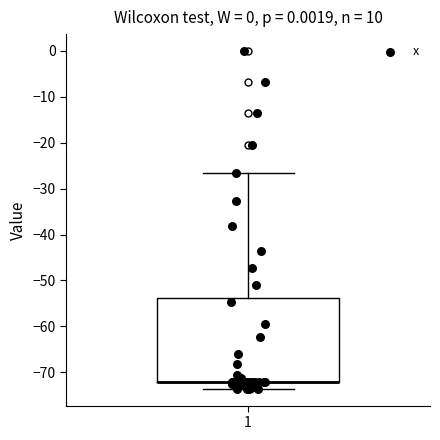

Where is the lower edge of the box at x = 1 on the y-axis? The values are not printed on the chart, so give them approximately, as read against the axis.

-72